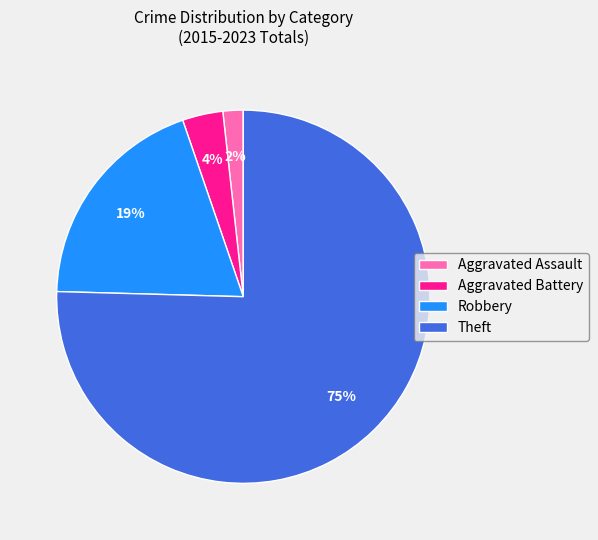

To the nearest percent, what is the combined percentage of Aggravated Assault and Robbery?

21%